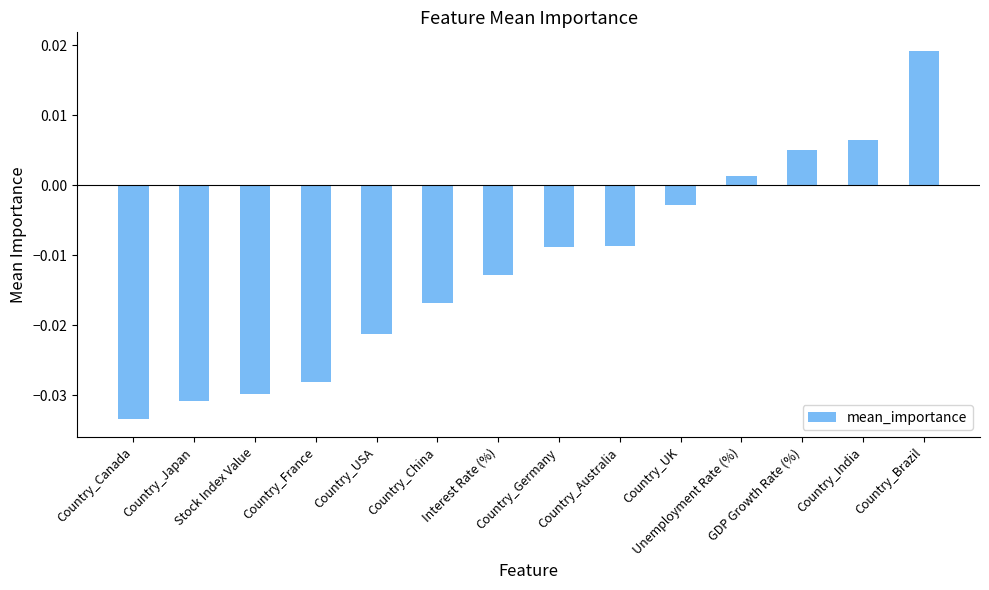

What is the label of the 9th bar from the right?

Country_China